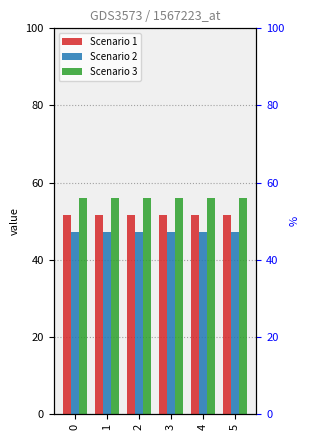

Between 4 and 1, which is larger?

4